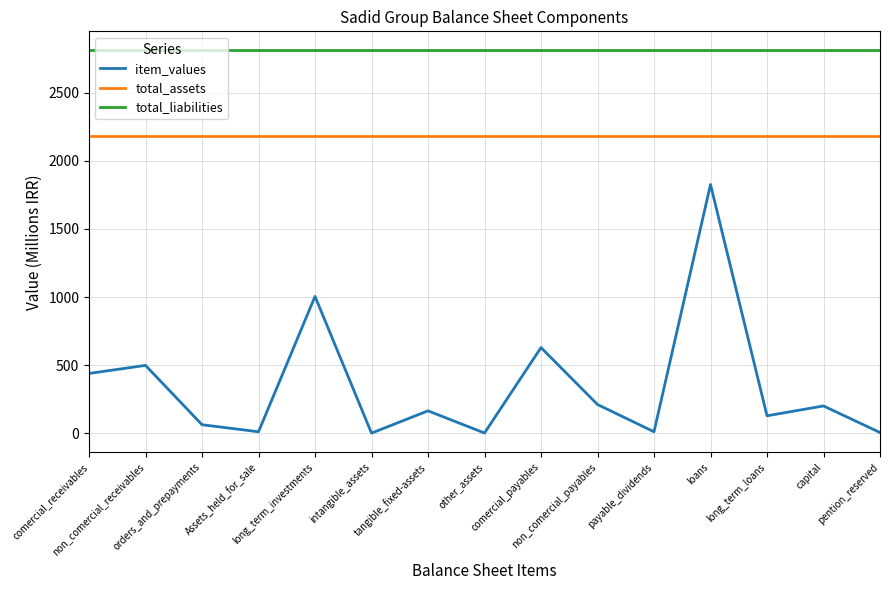

Is the value of total_liabilities at orders_and_prepayments greater than the value of total_assets at payable_dividends?

Yes